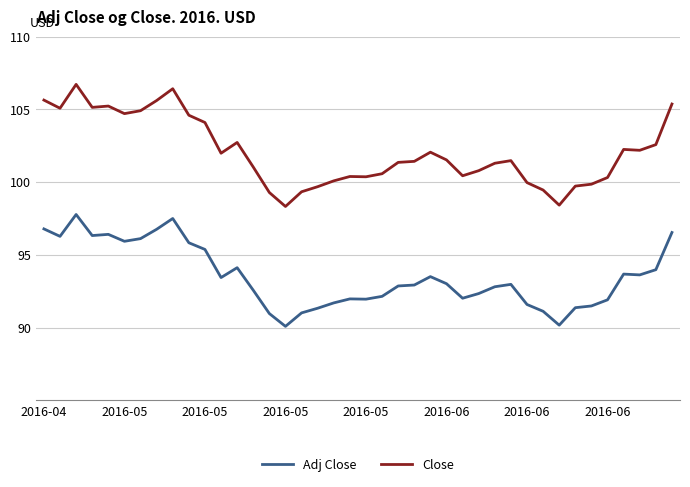

True or false: Adj Close and Close cross at least once.

False